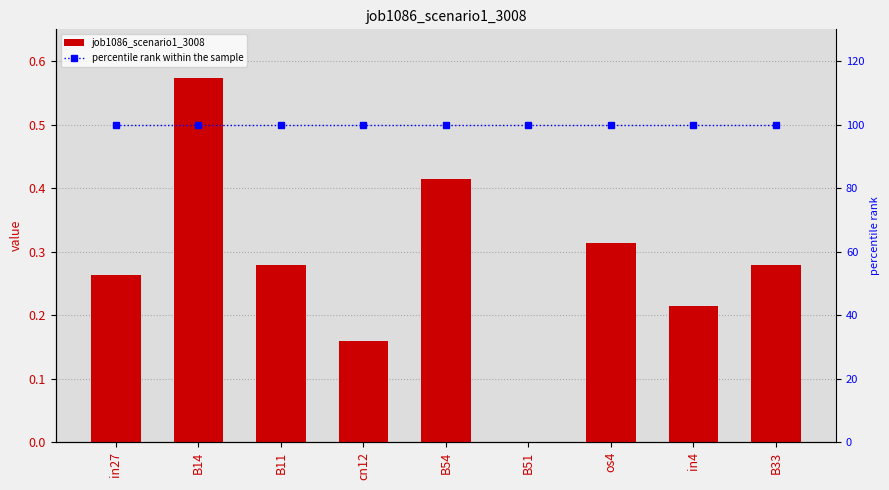

How many job1086_scenario1_3008 values are between 0 and 1?

9